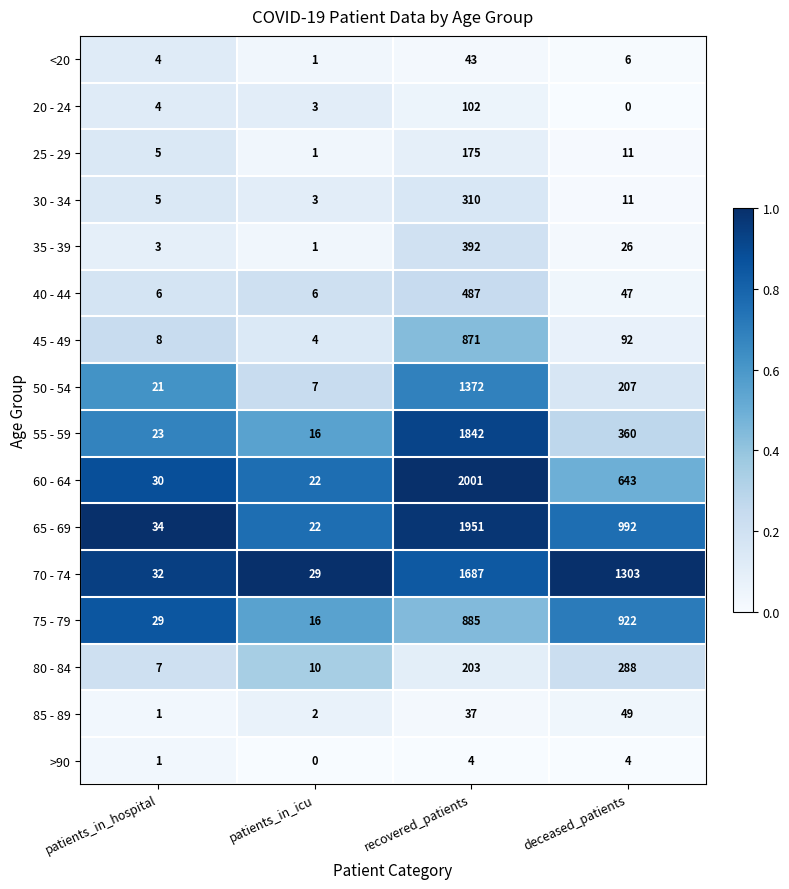

Is it true that 60 - 64 equals 22 at patients_in_icu?

True